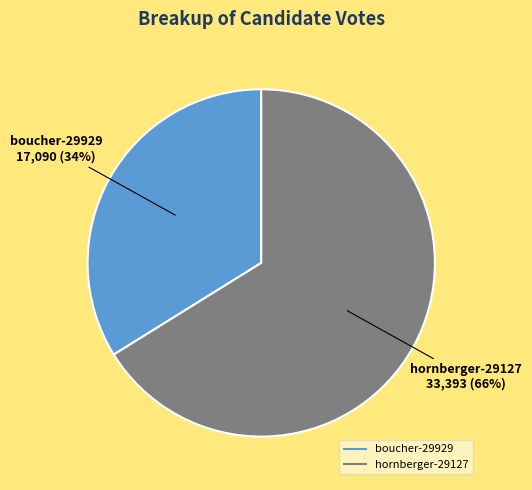

Which slice is the smallest?

boucher-29929